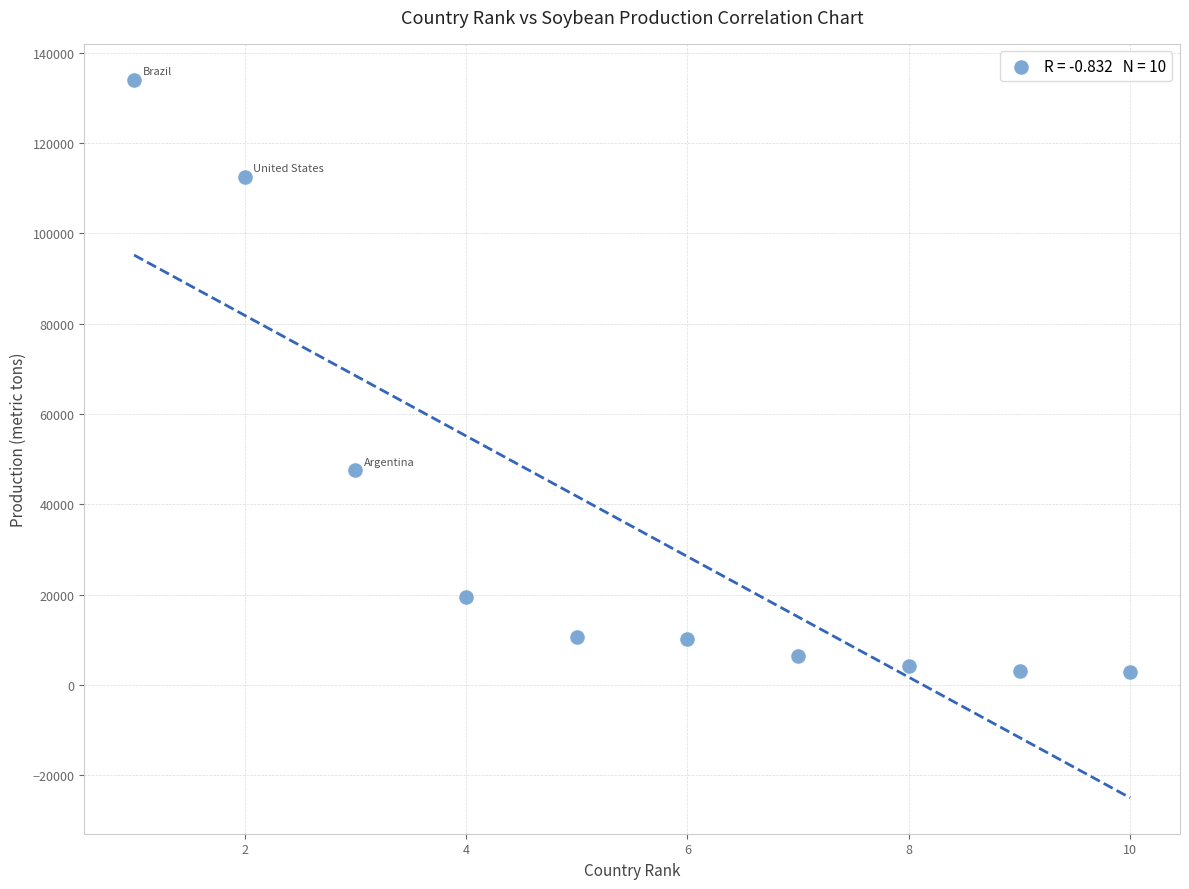

What is the average X value?

6